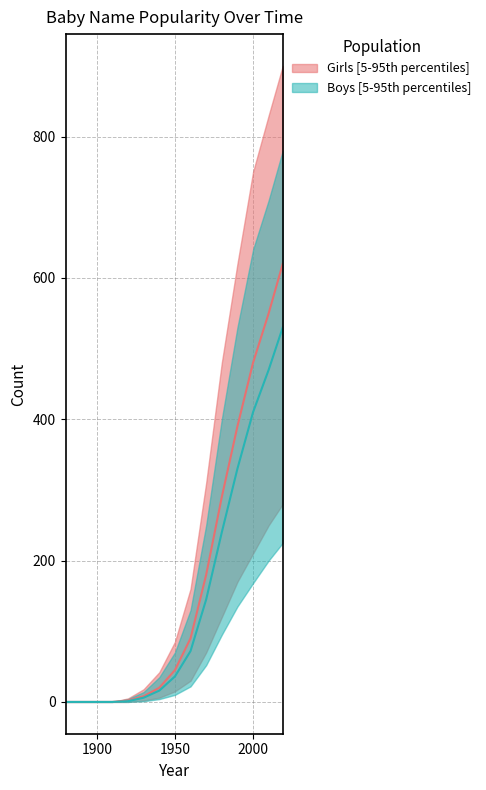

How many values in the Boys_lower series are below 10?

7